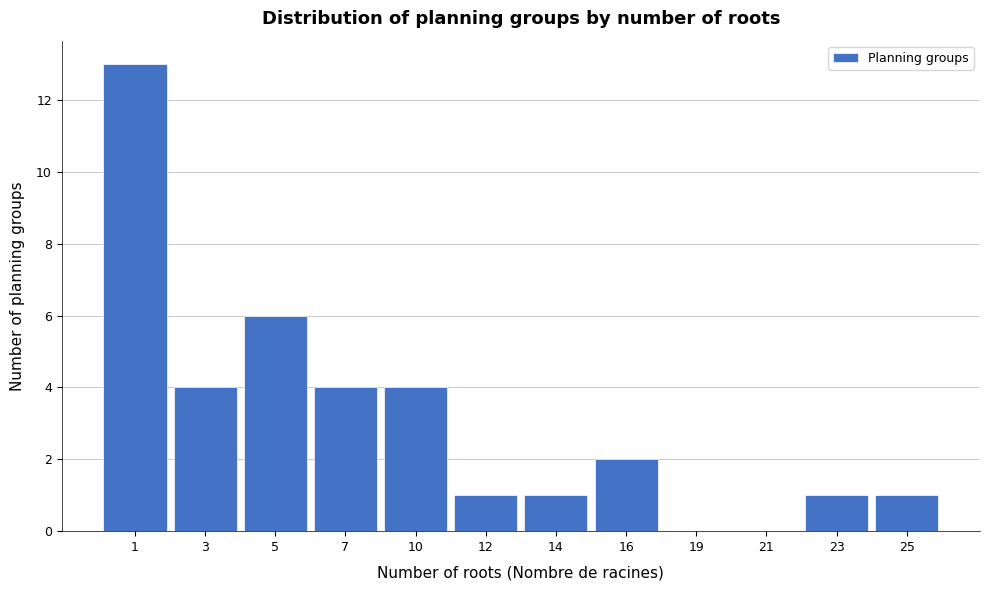

Reading left to right, transcribe all the data shown in this chart.

1=13	3=4	5=6	7=4	10=4	12=1	14=1	16=2	19=0	21=0	23=1	25=1